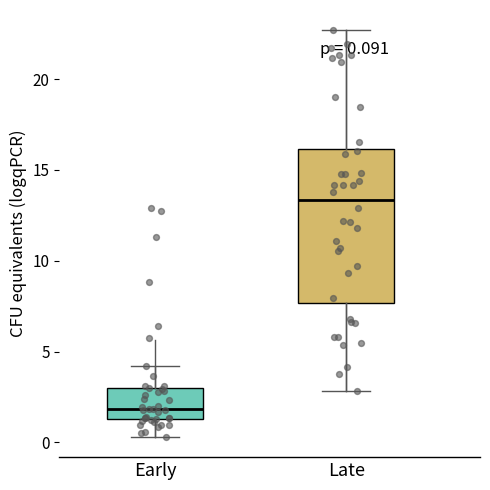

Comparing the boxes themselves (not the whiskers), which one is the tallest?

Late